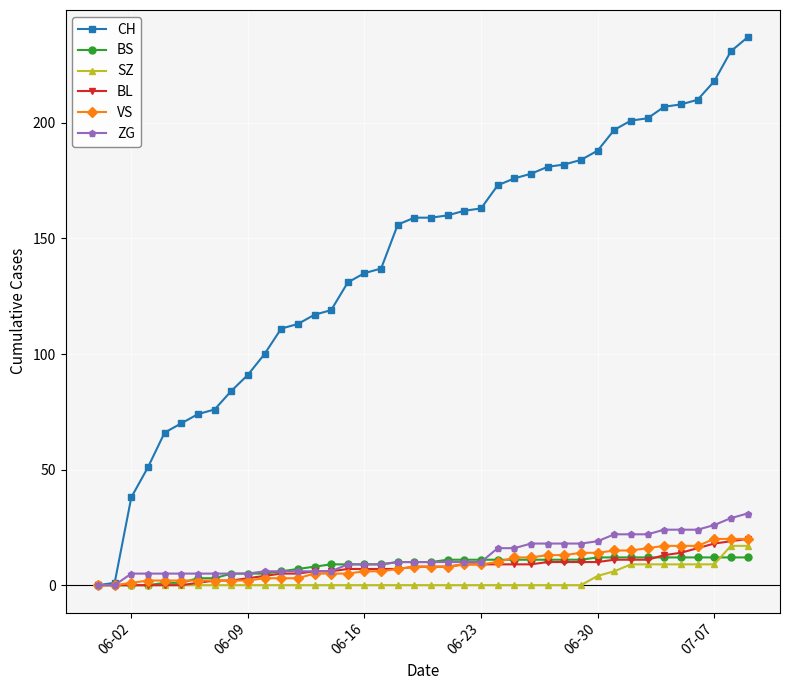

What is the highest value of the BL series?

20